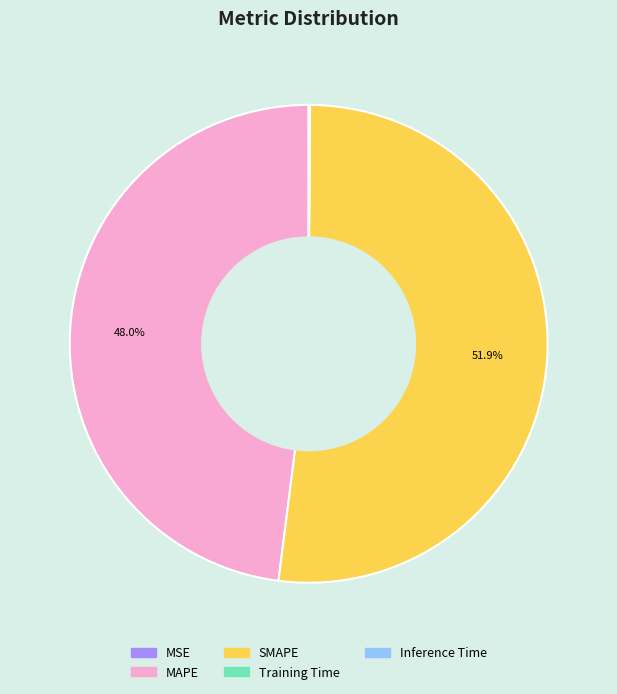

Which category has the biggest portion of the pie?

SMAPE